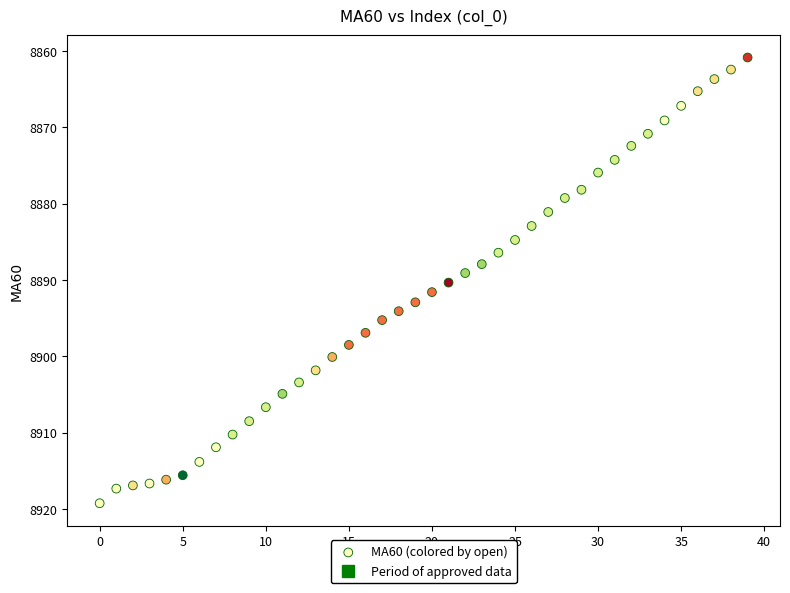

Count the number of points in this scatter plot.

40